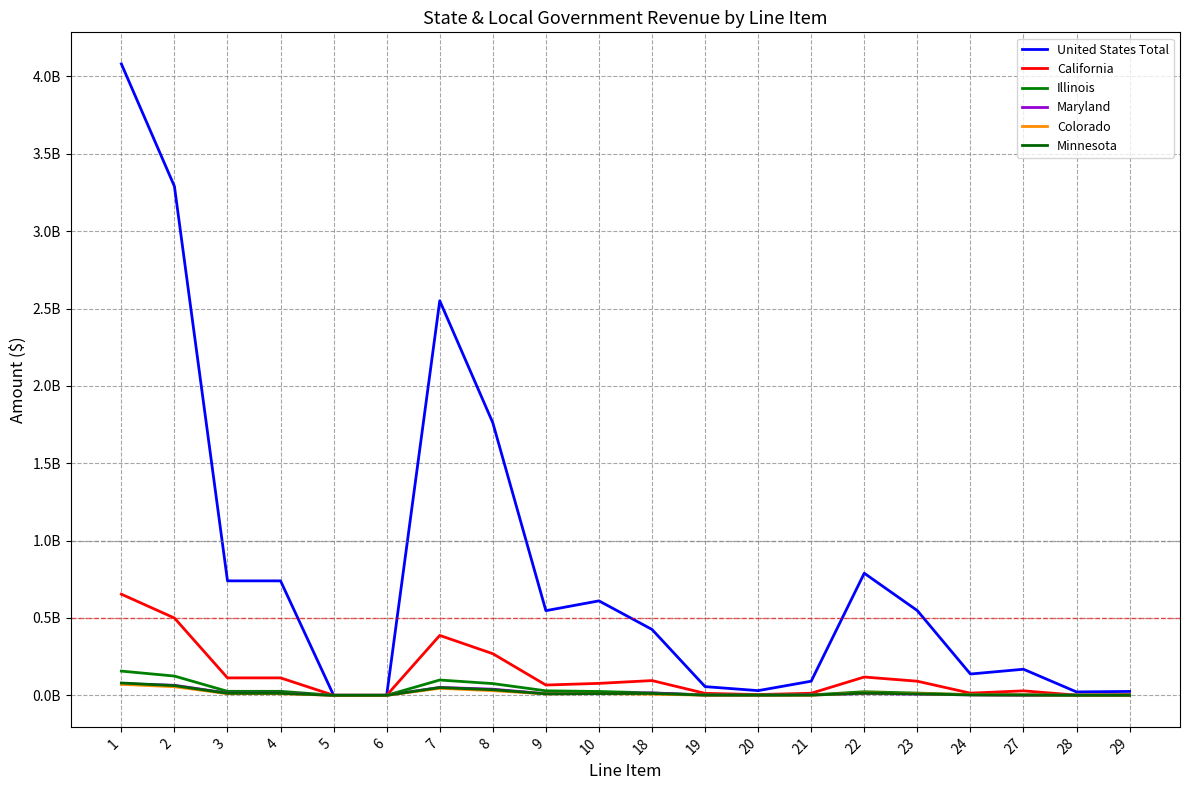

Is this an area chart (filled region under the line)?

No